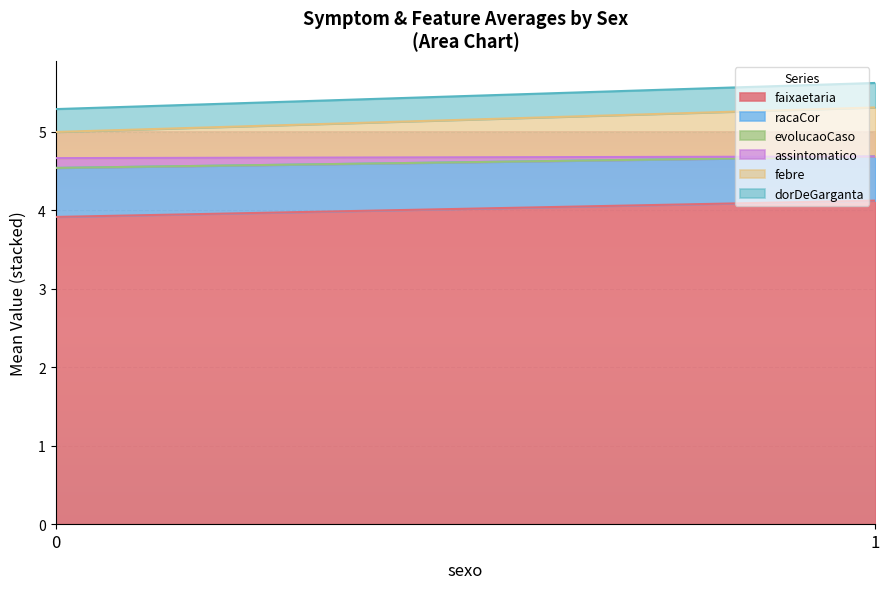

Is the value of faixaetaria at 0 greater than the value of dorDeGarganta at 0?

Yes